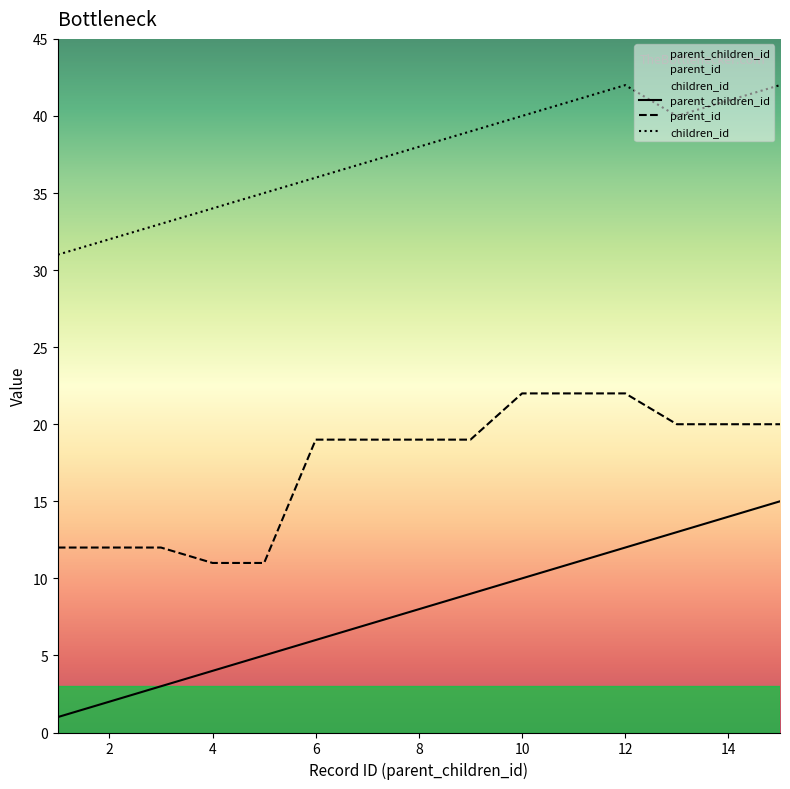

Rank the series by their average value, from lowest to highest.

parent_children_id, parent_id, children_id